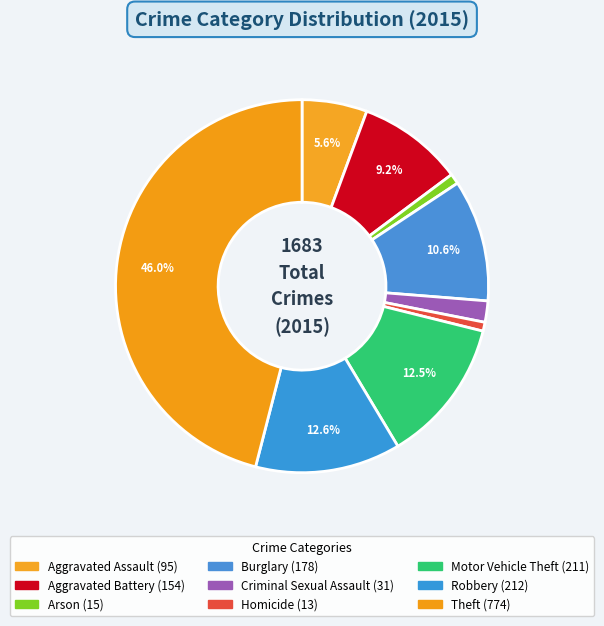

What is the change in value from Homicide to Motor Vehicle Theft?

+198